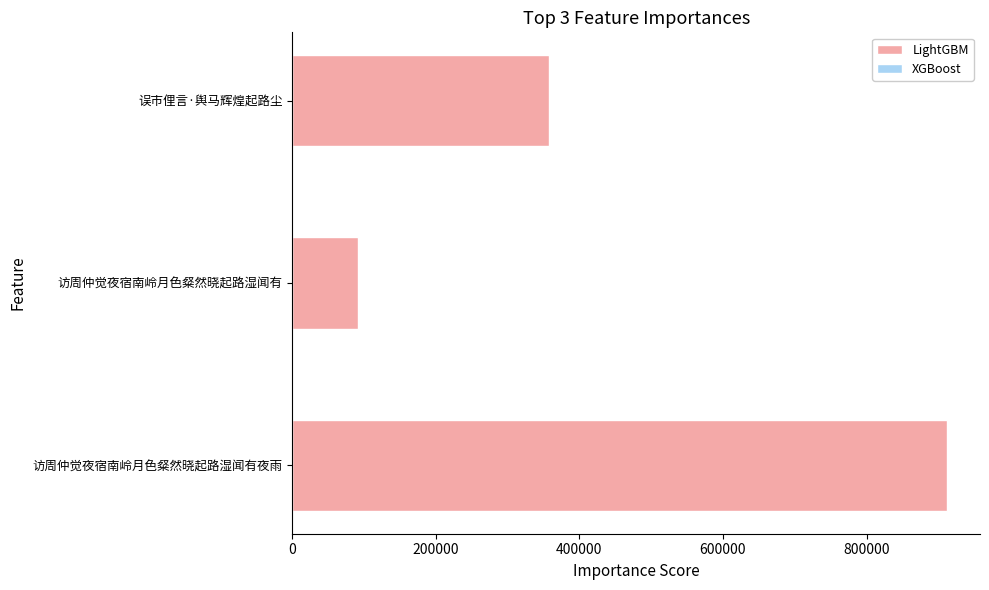

What is the change in value from 访周仲觉夜宿南岭月色粲然晓起路湿闻有 to 误市俚言·舆马辉煌起路尘?

+265286